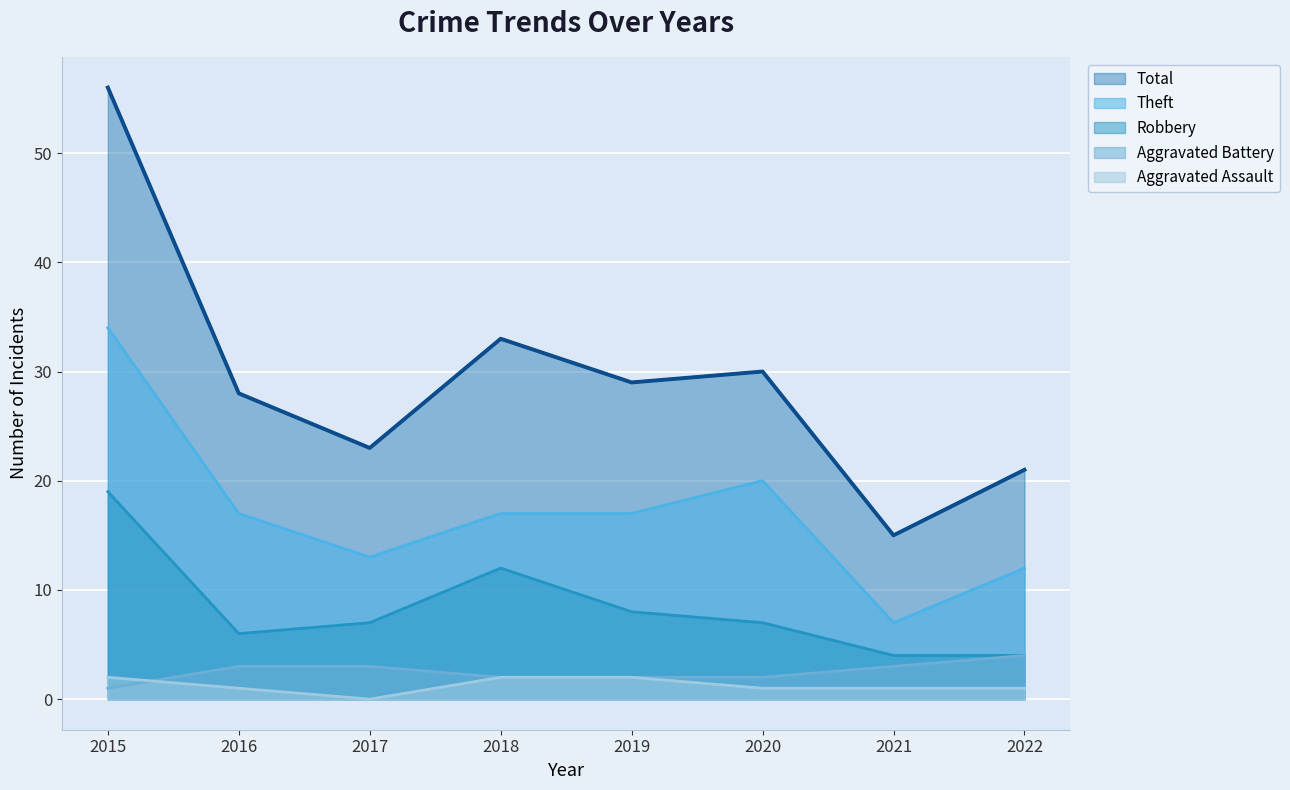

Where does the Aggravated Assault series first go above 1?

2015